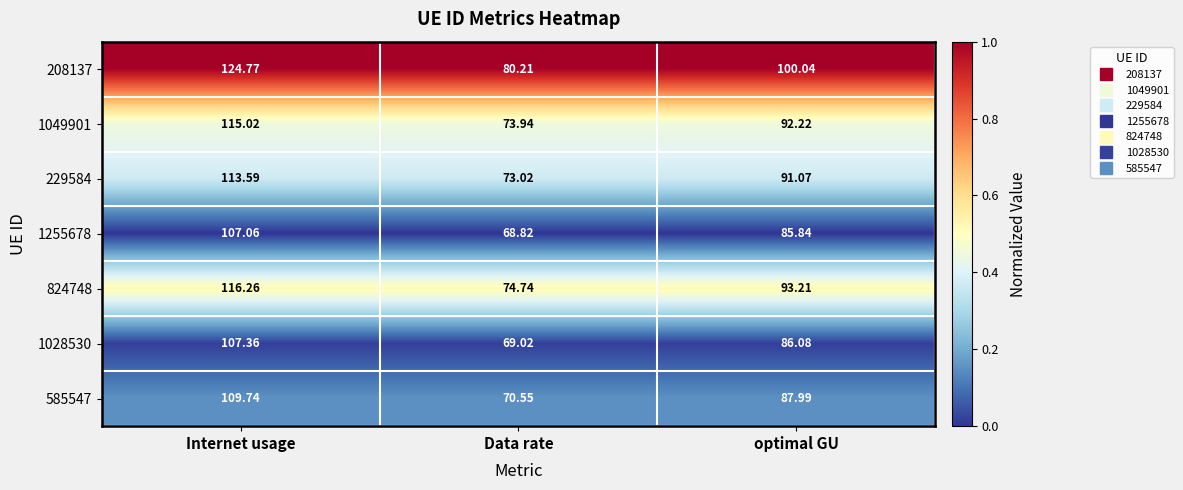

Where does the 1255678 series first go above 85?

Internet usage